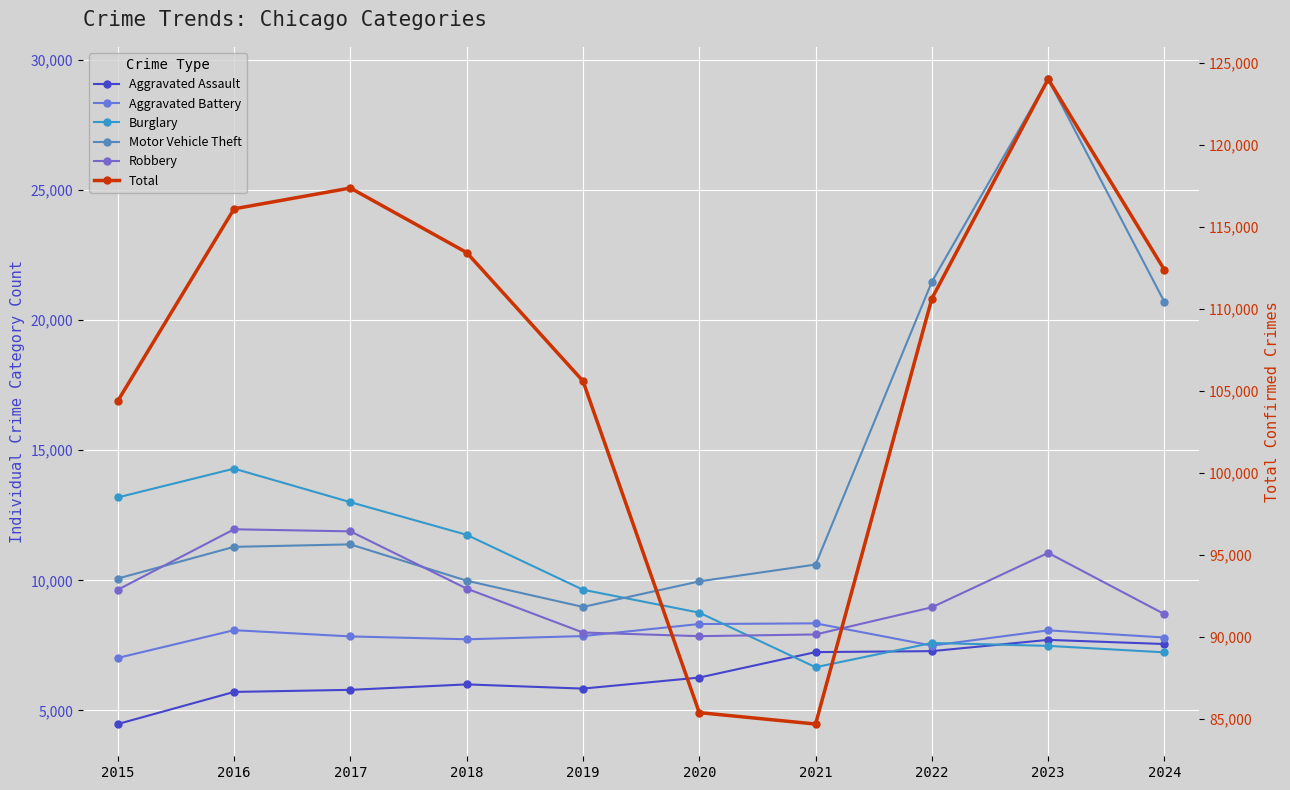

What is the sum of the Aggravated Battery values at 2016 and 2021?

16432